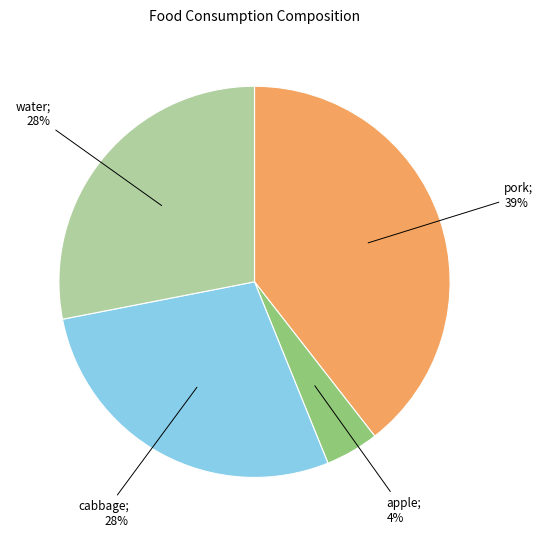

Count the number of slices in the pie.

4